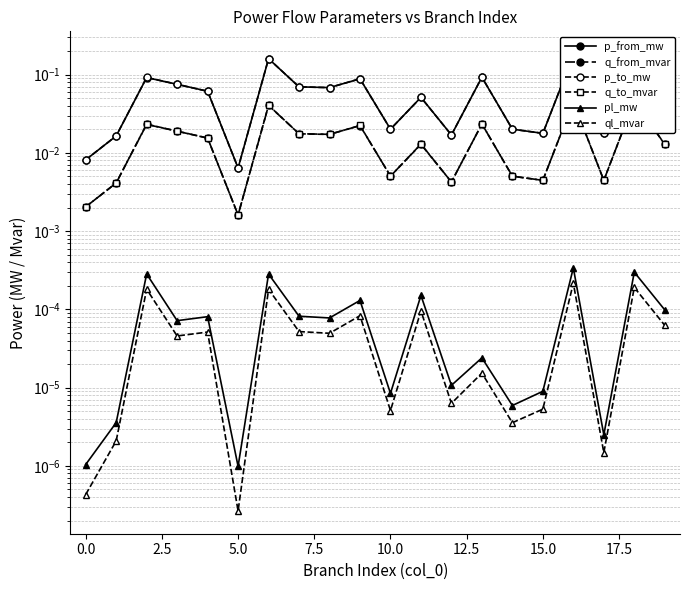

True or false: p_from_mw and q_from_mvar intersect in this chart.

False